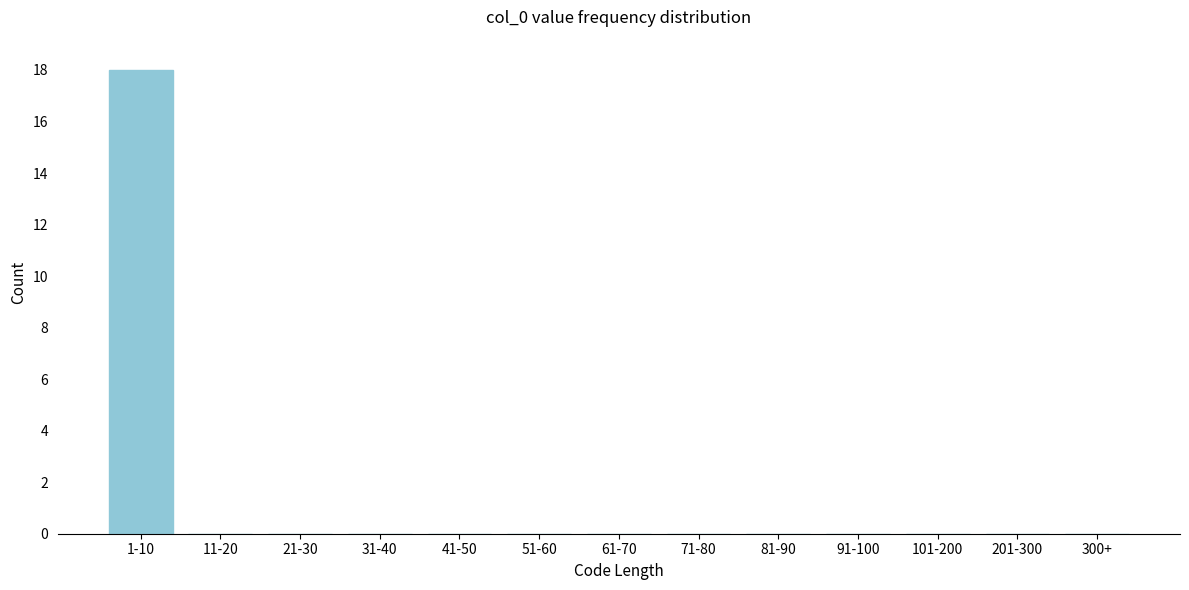

Reading right to left, list all the values displayed in this chart.

300+=0	201-300=0	101-200=0	91-100=0	81-90=0	71-80=0	61-70=0	51-60=0	41-50=0	31-40=0	21-30=0	11-20=0	1-10=18